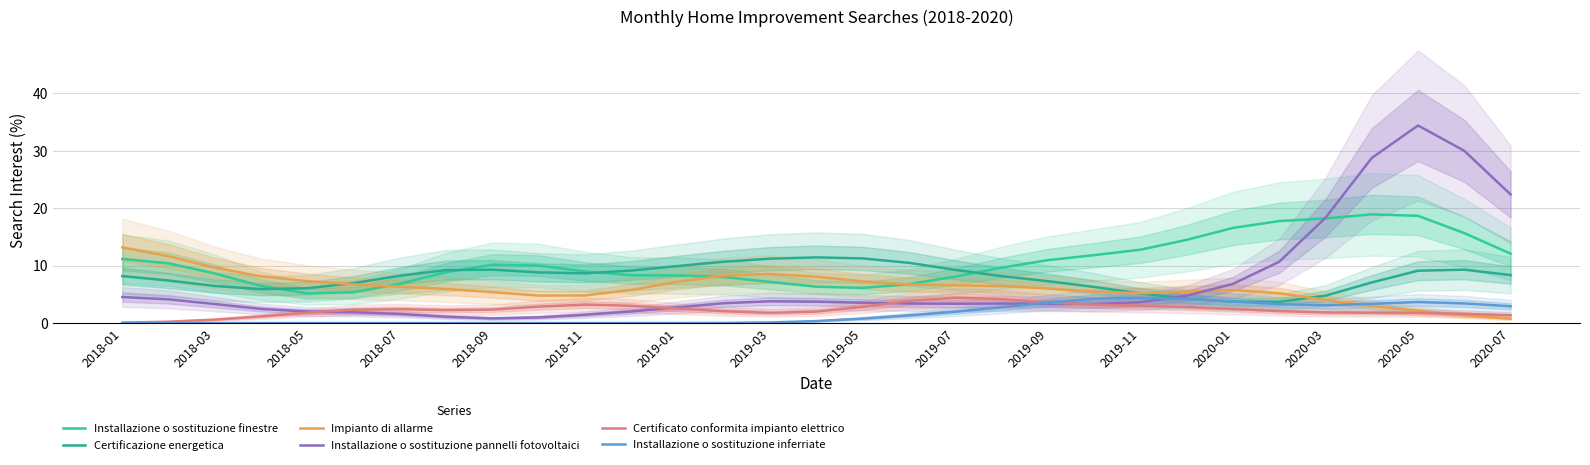

The value of Certificazione energetica at 23 is 4.3. True or false?

True